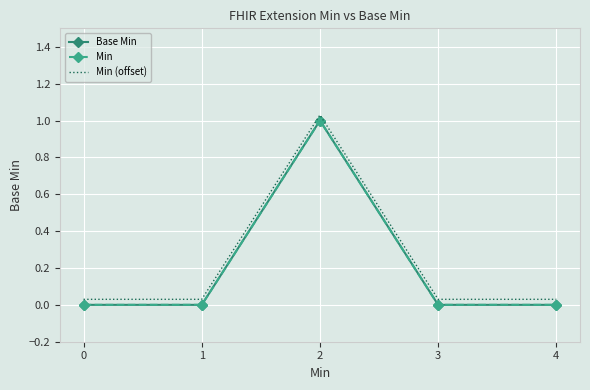

Reading left to right, transcribe all the data shown in this chart.

Base Min: 0=0.0	1=0.0	2=1.0	3=0.0	4=0.0
Min: 0=0.0	1=0.0	2=1.0	3=0.0	4=0.0
Min (offset): 0=0.0	1=0.0	2=1.0	3=0.0	4=0.0